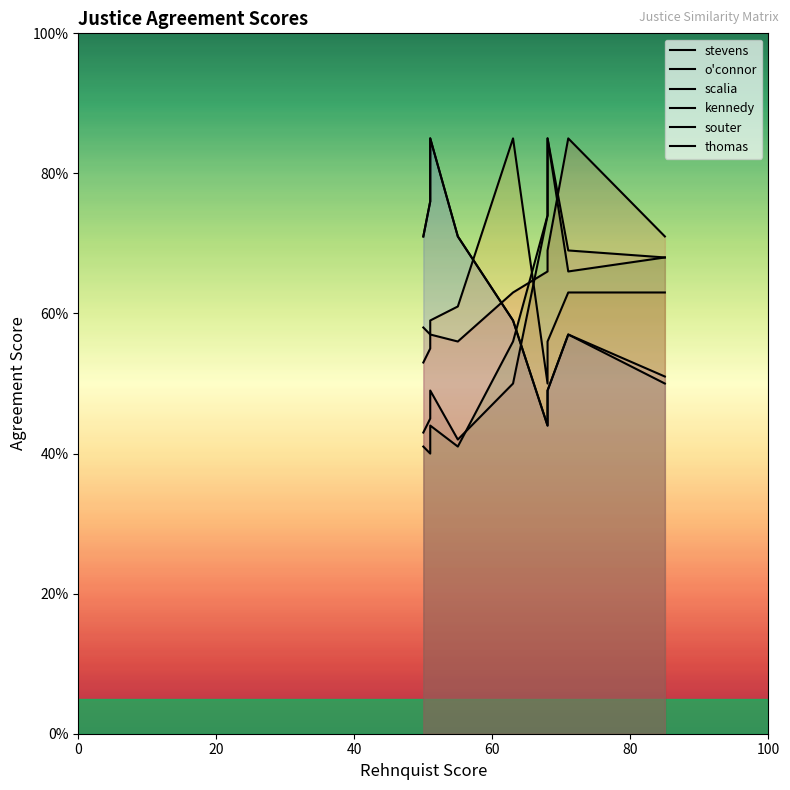

What is the difference between the second highest and minimum values in the kennedy series?

18